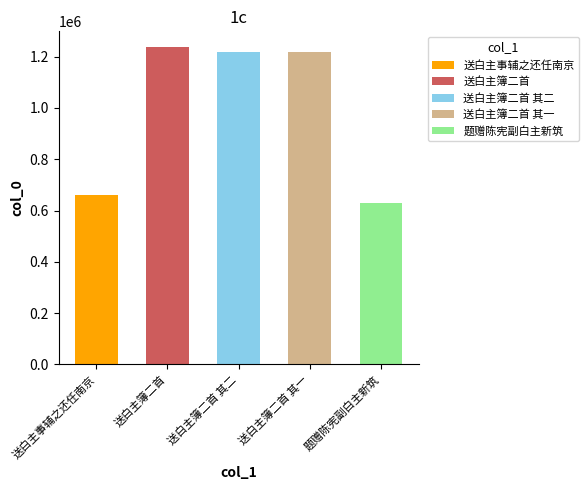

Approximately how many times larger is the value at 题赠陈宪副白主新筑 compared to 送白主簿二首 其一?

0.5